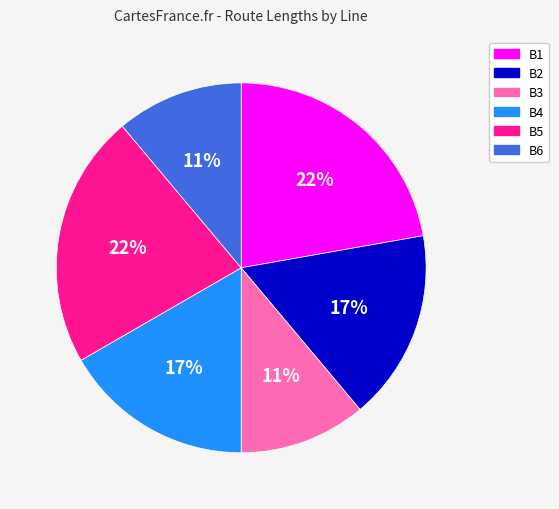

What is the ratio of the value at B5 to the value at B4?

1.3